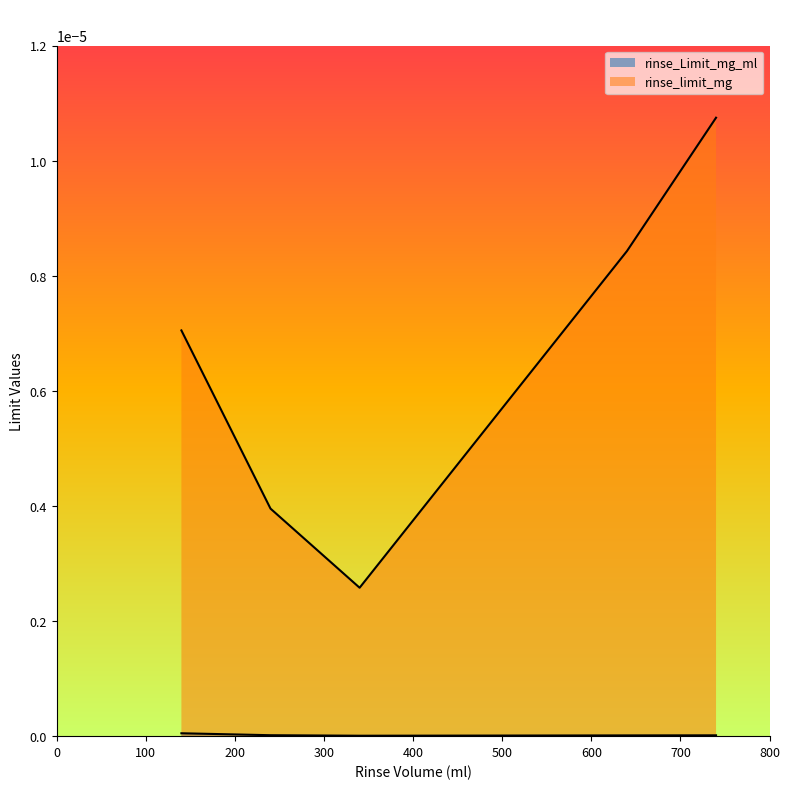

Which series has the largest range (max minus min)?

rinse_limit_mg